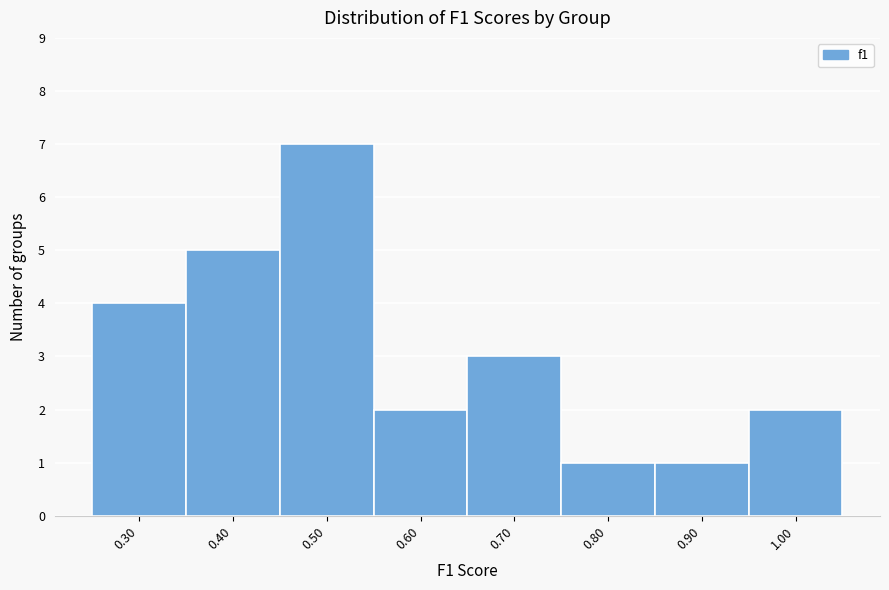

Reading left to right, list every bar in this chart as the range it spans on the x-axis followed by its height. The values are not printed on the chart, so give them approximately, as read against the axis.

0.25 to 0.35: 4
0.35 to 0.45: 5
0.45 to 0.55: 7
0.55 to 0.65: 2
0.65 to 0.75: 3
0.75 to 0.85: 1
0.85 to 0.95: 1
0.95 to 1.05: 2